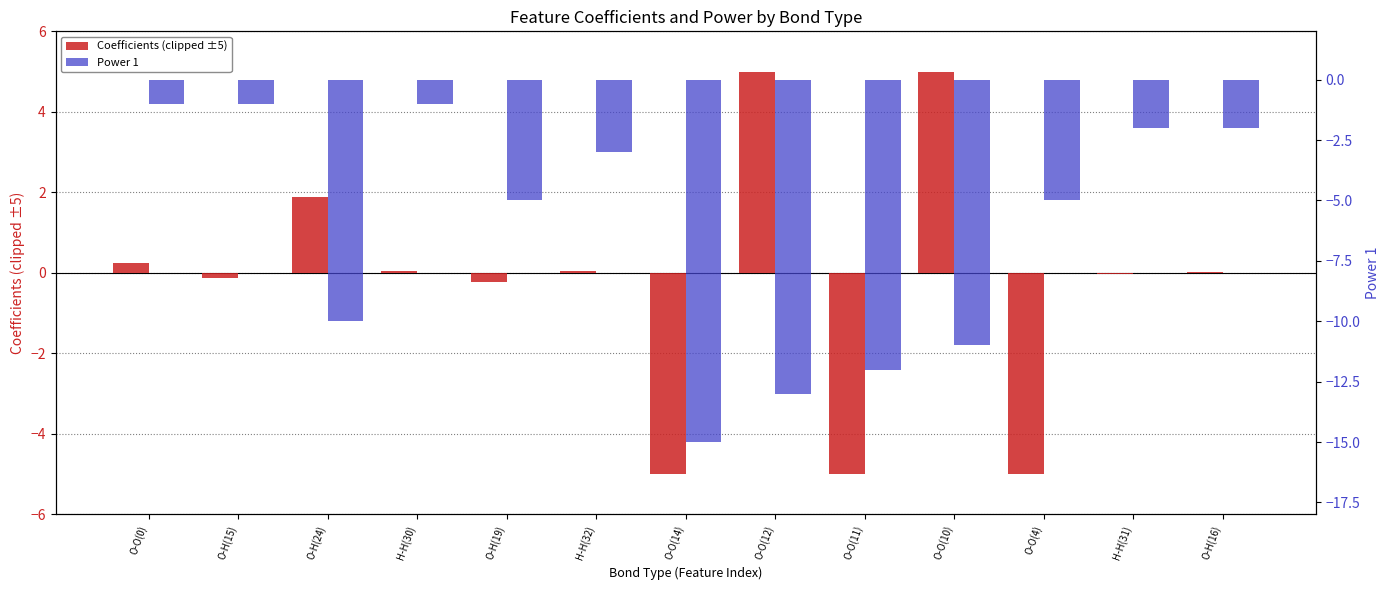

What is the sum of all Coefficients (clipped ±5) values?

-3.1